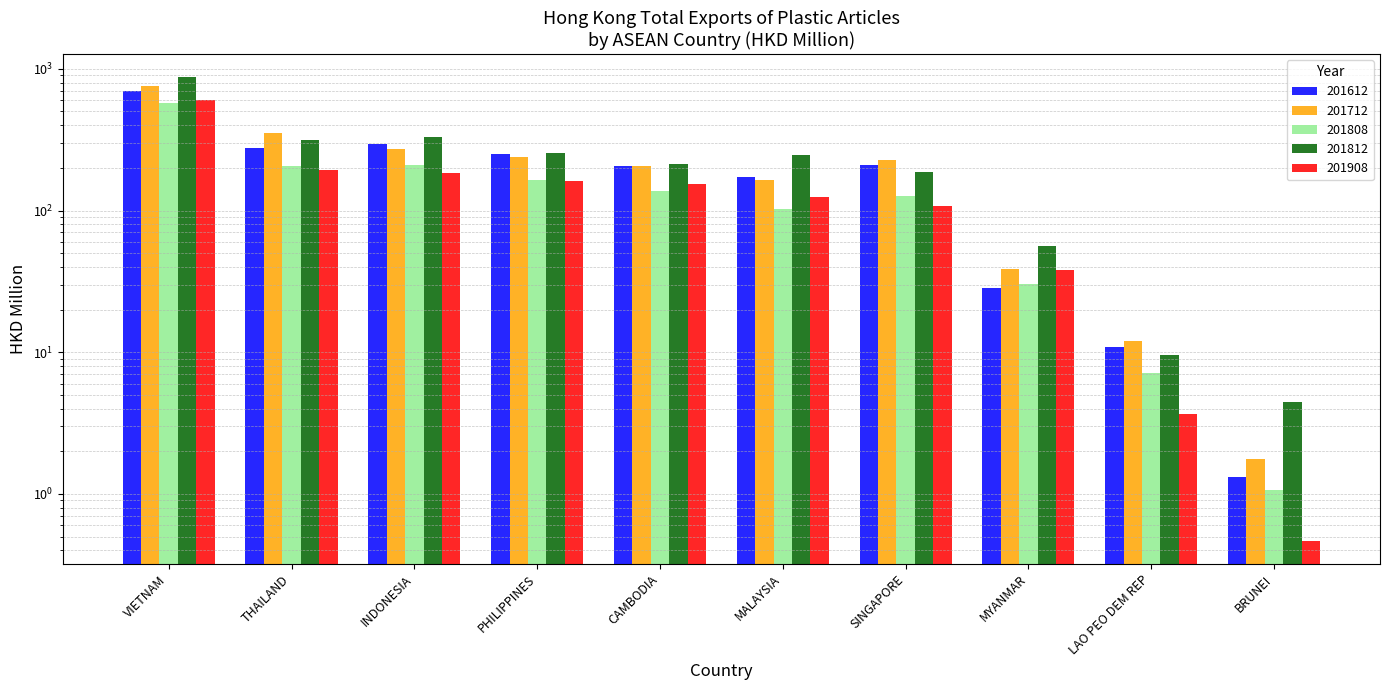

What is the difference between the 201908 values at THAILAND and BRUNEI?

191.9